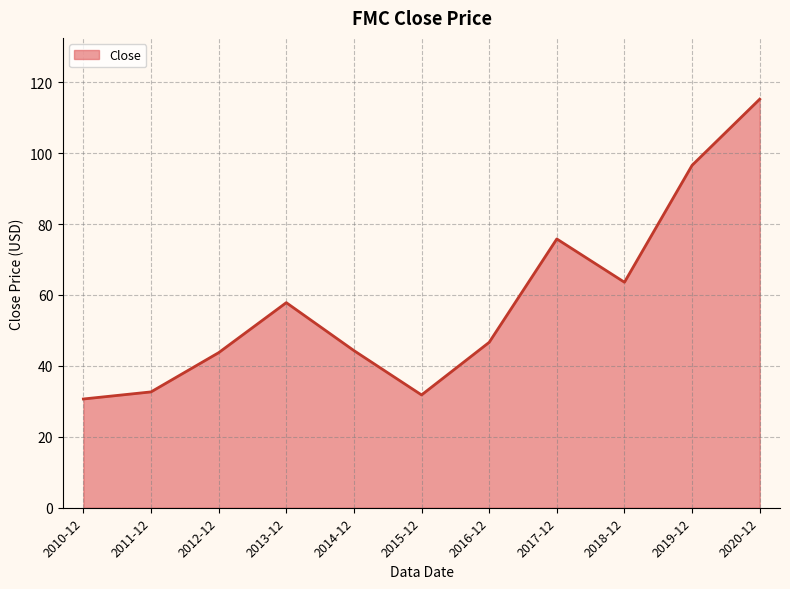

What is the maximum value shown in the chart?

115.2